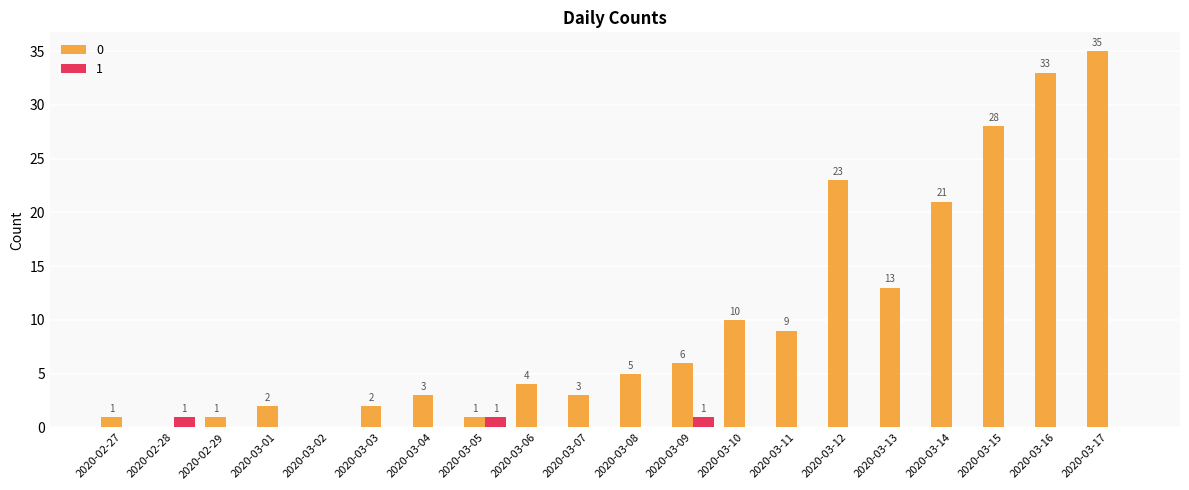

Reading left to right, list all the values displayed in this chart.

0: 2020-02-27=1	2020-02-28=0	2020-02-29=1	2020-03-01=2	2020-03-02=0	2020-03-03=2	2020-03-04=3	2020-03-05=1	2020-03-06=4	2020-03-07=3	2020-03-08=5	2020-03-09=6	2020-03-10=10	2020-03-11=9	2020-03-12=23	2020-03-13=13	2020-03-14=21	2020-03-15=28	2020-03-16=33	2020-03-17=35
1: 2020-02-27=0	2020-02-28=1	2020-02-29=0	2020-03-01=0	2020-03-02=0	2020-03-03=0	2020-03-04=0	2020-03-05=1	2020-03-06=0	2020-03-07=0	2020-03-08=0	2020-03-09=1	2020-03-10=0	2020-03-11=0	2020-03-12=0	2020-03-13=0	2020-03-14=0	2020-03-15=0	2020-03-16=0	2020-03-17=0